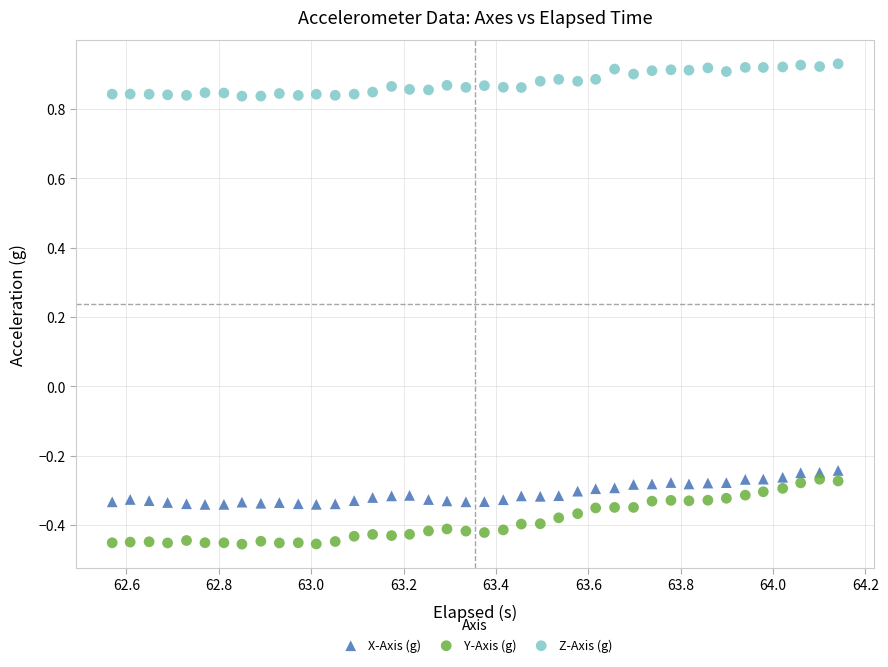

Across all data points, what is the range of X values (max minus min)?

1.6